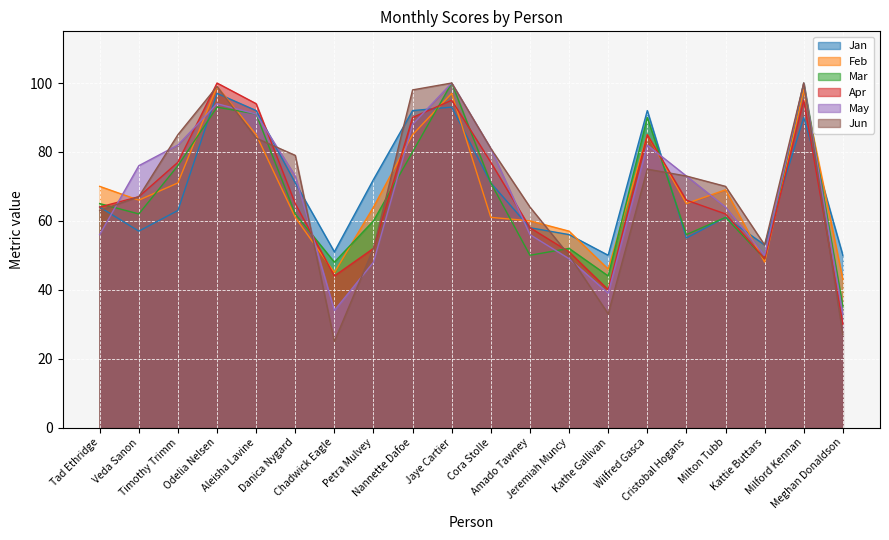

What are all the series names shown in the legend?

Jan, Feb, Mar, Apr, May, Jun